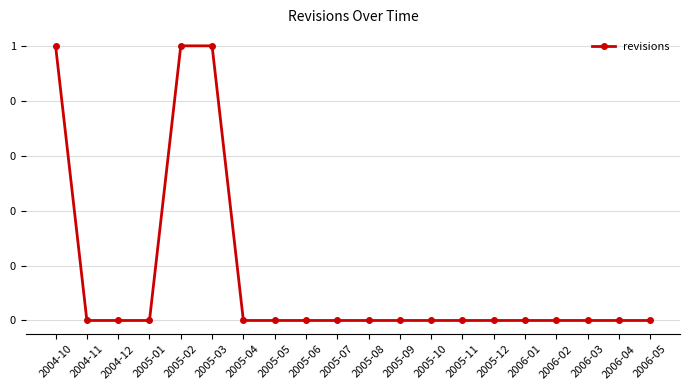

Does the chart have visible grid lines?

Yes